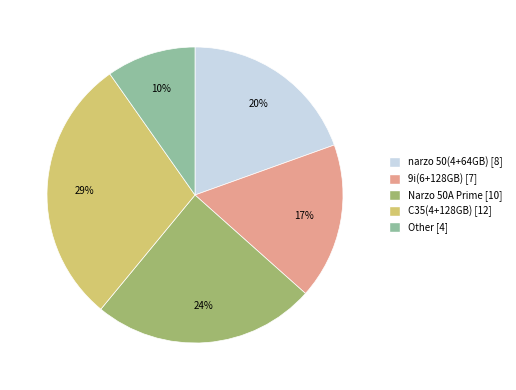

To the nearest percent, what is the difference between the Narzo 50A Prime and 9i(6+128GB) slice percentages?

7%